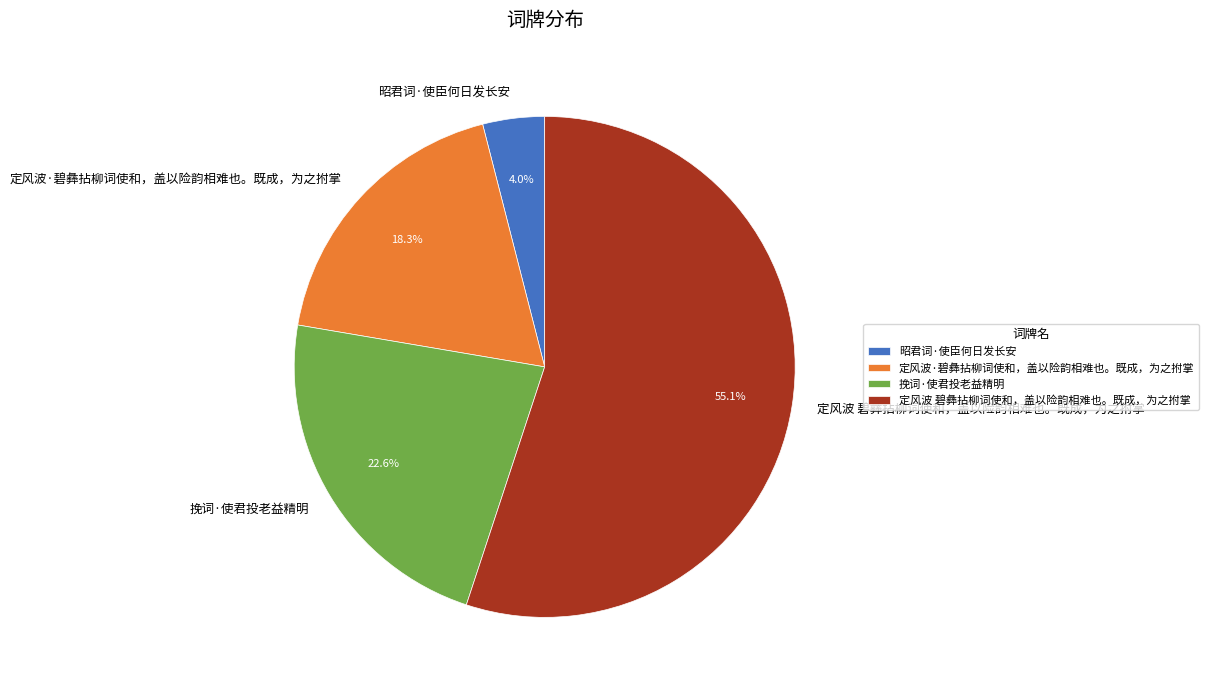

Rank the categories by value from lowest to highest.

昭君词·使臣何日发长安, 定风波·碧彝拈柳词使和，盖以险韵相难也。既成，为之拊掌, 挽词·使君投老益精明, 定风波 碧彝拈柳词使和，盖以险韵相难也。既成，为之拊掌